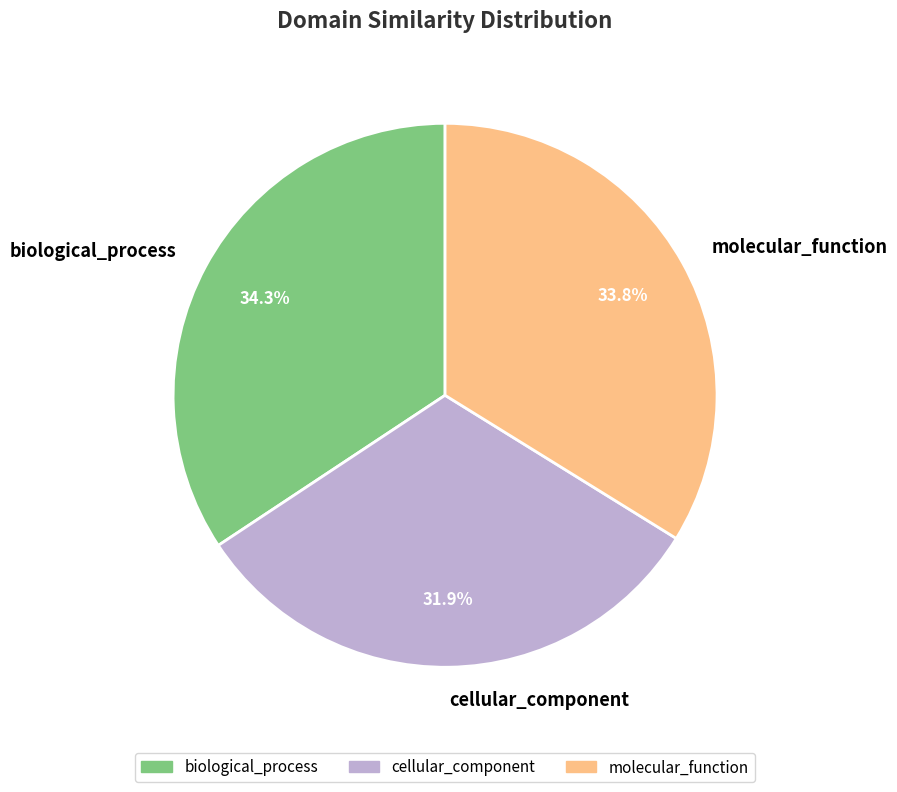

How much of the chart is everything except molecular_function?

66.2%